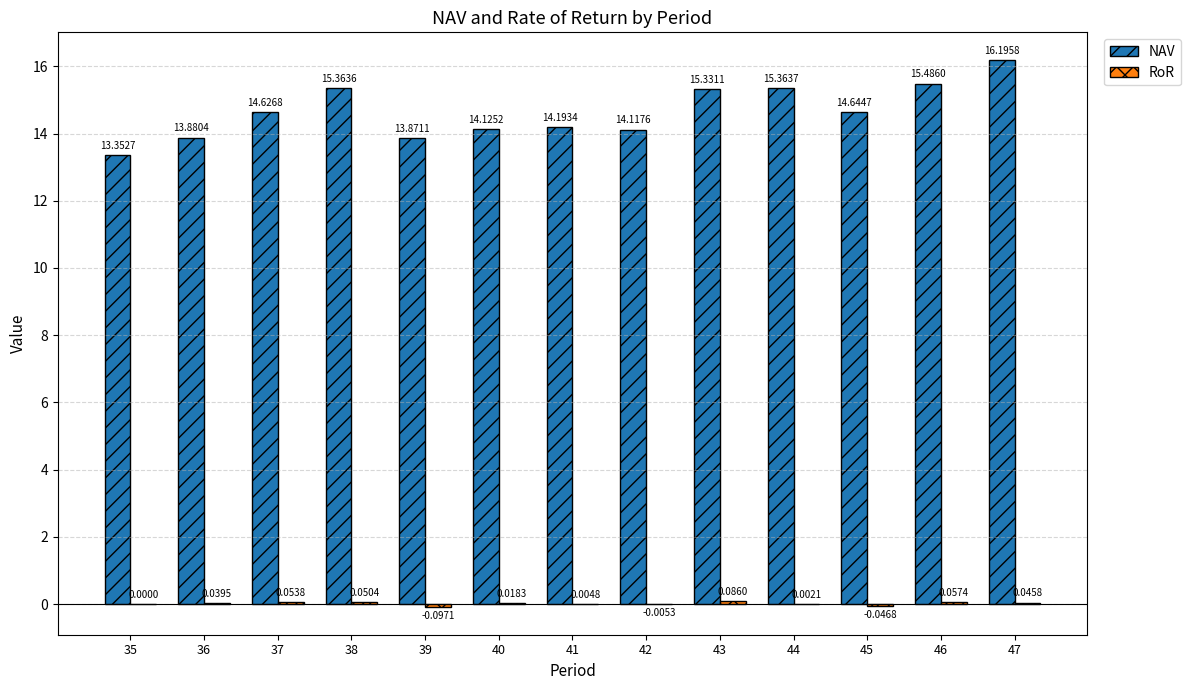

What is the sum of all NAV values?

190.6